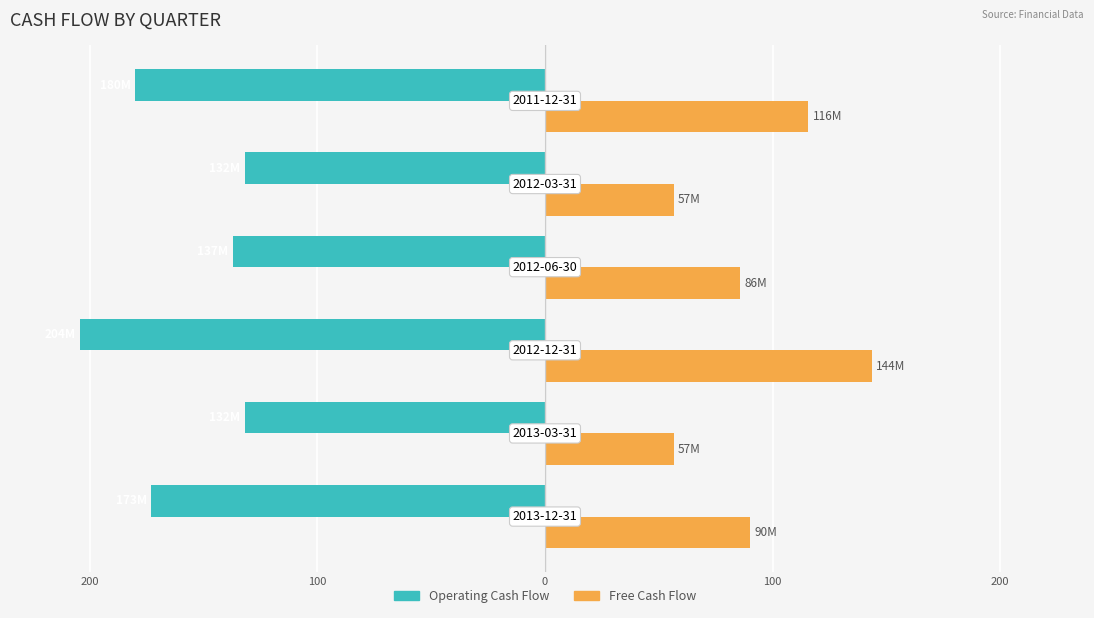

What are all the series names shown in the legend?

Operating Cash Flow, Free Cash Flow